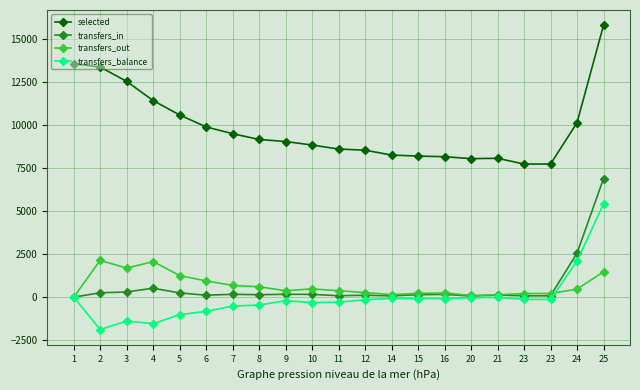

Reading left to right, list all the values displayed in this chart.

selected: 1=13554	2=13362	3=12528	4=11414	5=10577	6=9885	7=9491	8=9155	9=9036	10=8833	11=8600	12=8534	14=8250	15=8191	16=8156	20=8042	21=8062	23=7729	23=7729	24=10127	25=15790
transfers_in: 1=0	2=253	3=301	4=519	5=243	6=114	7=163	8=142	9=166	10=161	11=82	12=109	14=75	15=139	16=160	20=63	21=124	23=79	23=79	24=2553	25=6880
transfers_out: 1=0	2=2137	3=1685	4=2064	5=1254	6=941	7=682	8=602	9=370	10=479	11=372	12=265	14=147	15=220	16=246	20=98	21=135	23=211	23=211	24=466	25=1471
transfers_balance: 1=0	2=-1884	3=-1384	4=-1545	5=-1011	6=-827	7=-519	8=-460	9=-204	10=-318	11=-290	12=-156	14=-72	15=-81	16=-86	20=-35	21=-11	23=-132	23=-132	24=2087	25=5409